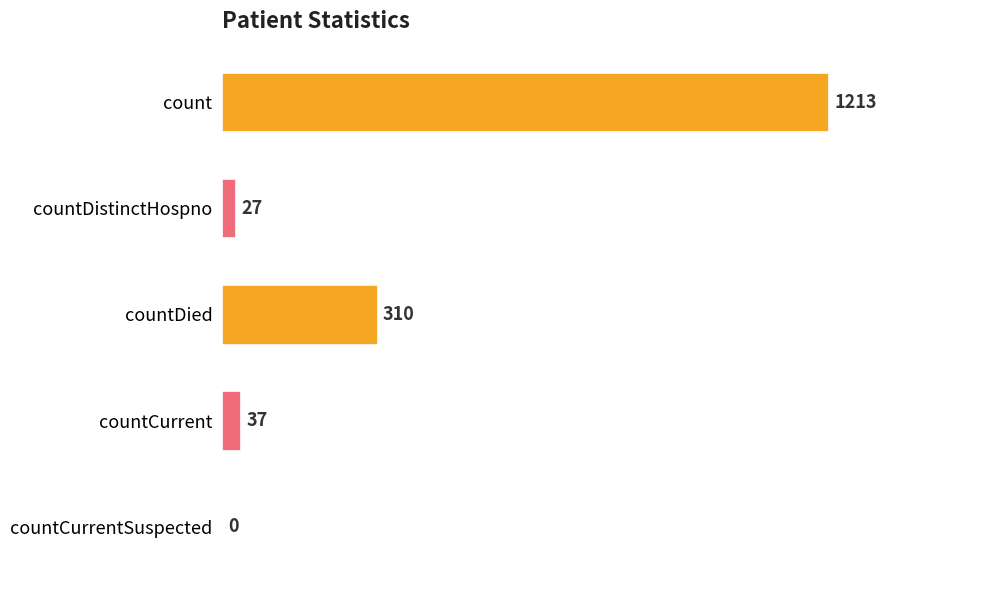

Is it true that the value at count is 1213?

True